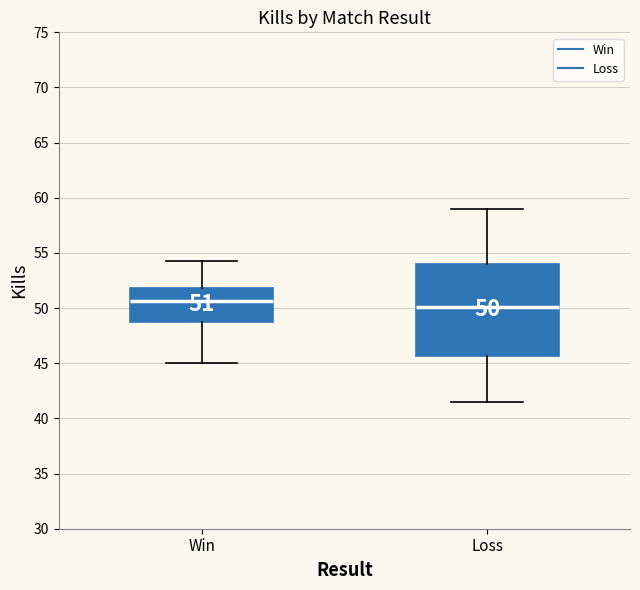

Which box is the tallest, from its lower edge to its upper edge?

Loss